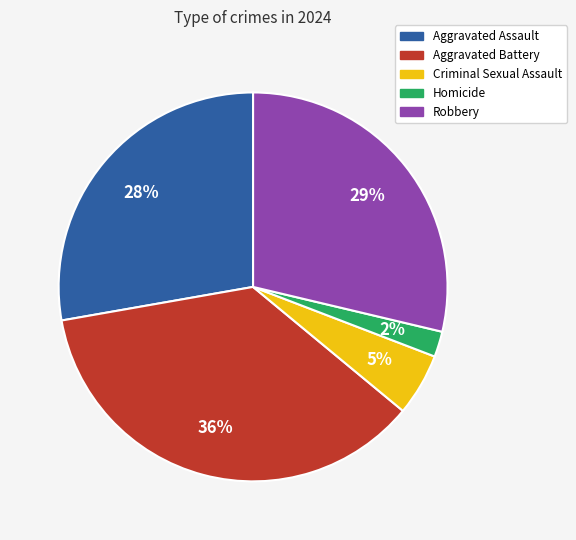

To the nearest percent, what percentage of the pie is Aggravated Battery?

36%